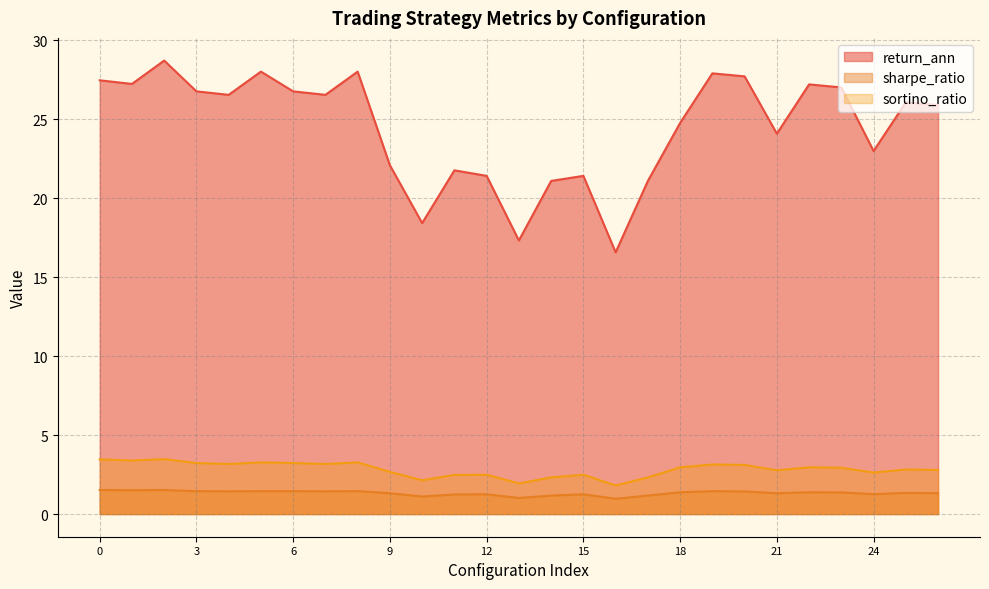

How many values in the sharpe_ratio series are below 1?

1